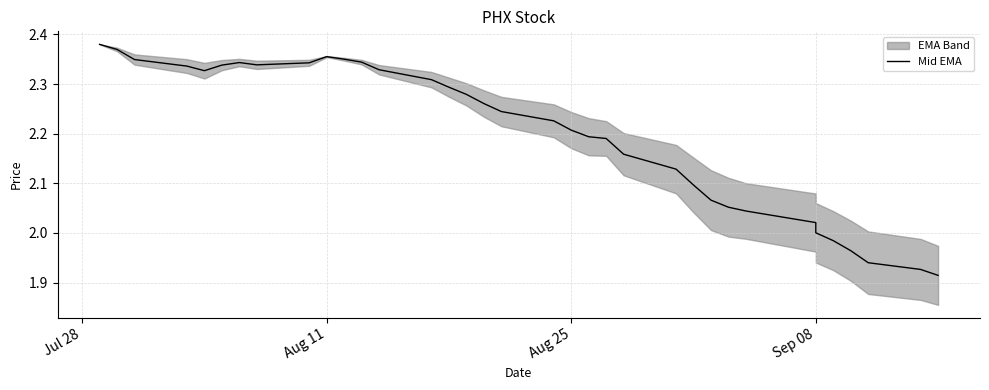

Count the number of values greater than 2.

30